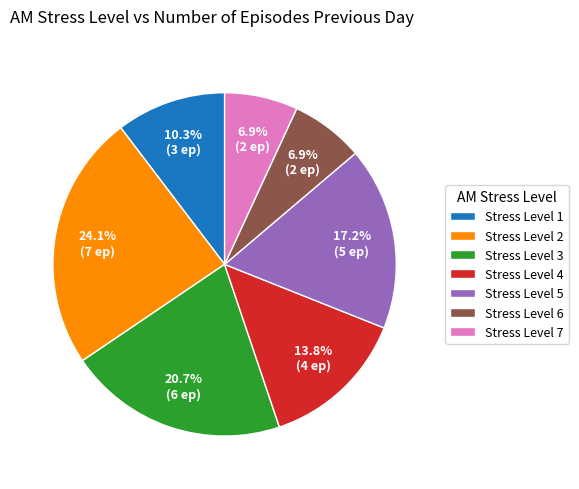

How many segments does this pie chart have?

7